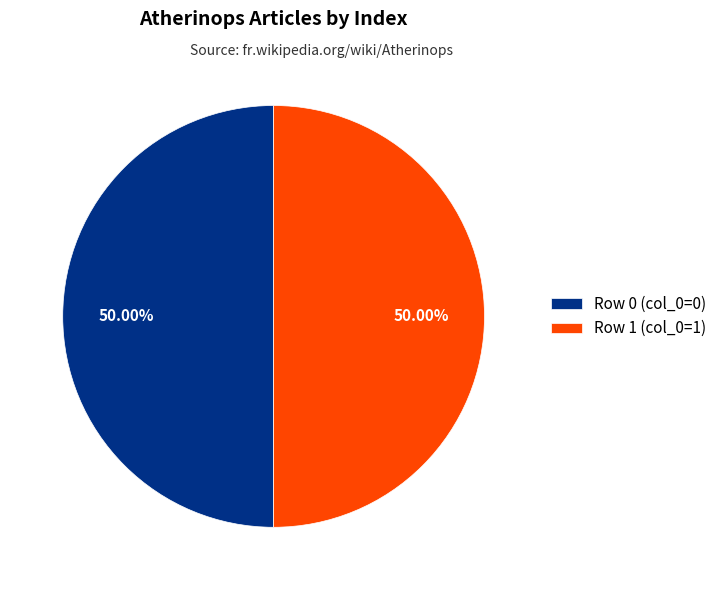

Approximately how many times larger is the value at Row 0 (col_0=0) compared to Row 1 (col_0=1)?

1.0